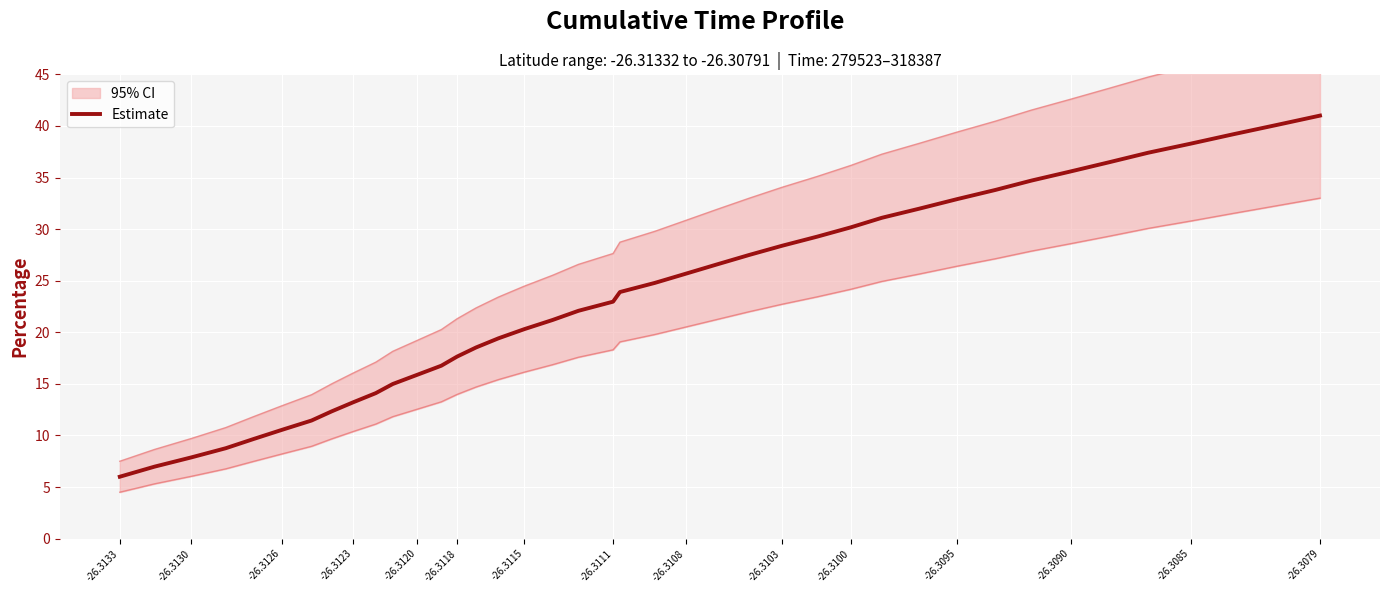

What is the highest value of the Estimate series?

41.0